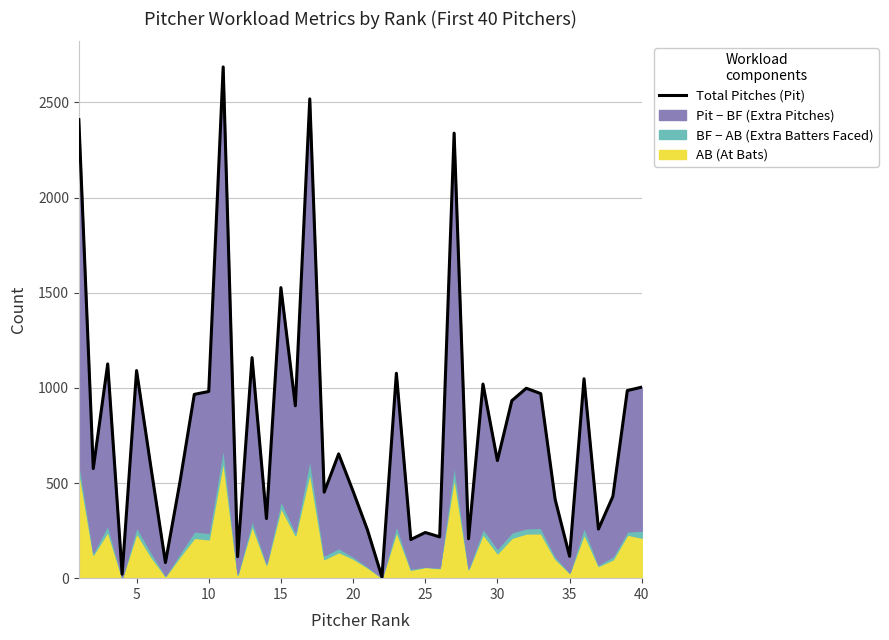

Reading left to right, extract all data points from this chart.

2410	576	1126	21	1091	580	82	503	966	981	2687	113	1159	313	1527	906	2519	452	653	457	253	6	1077	203	240	217	2339	207	1020	618	933	998	970	414	115	1048	258	430	986	1004